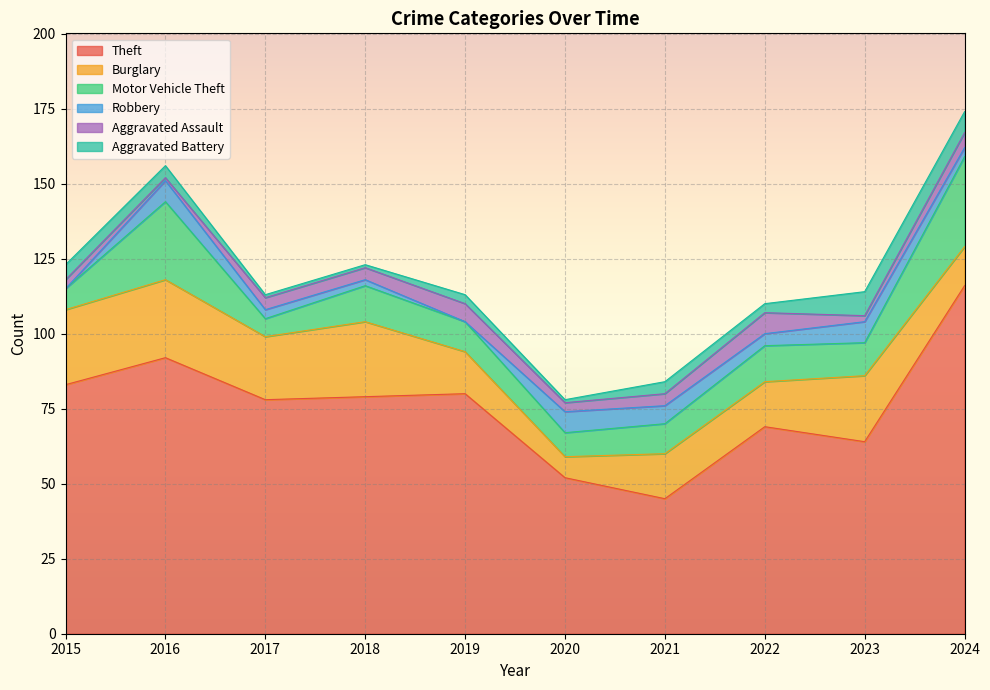

How many interior local peaks does the Theft series have?

3